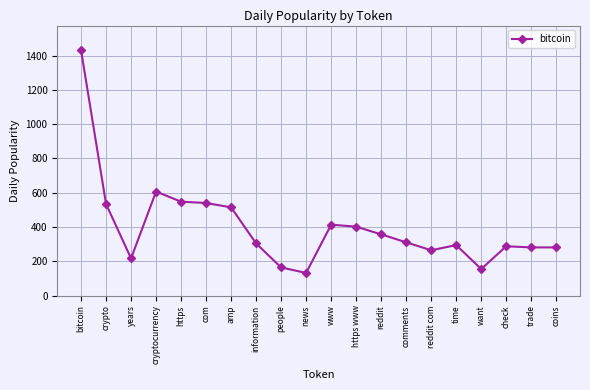

Read the value at reddit com.

264.9